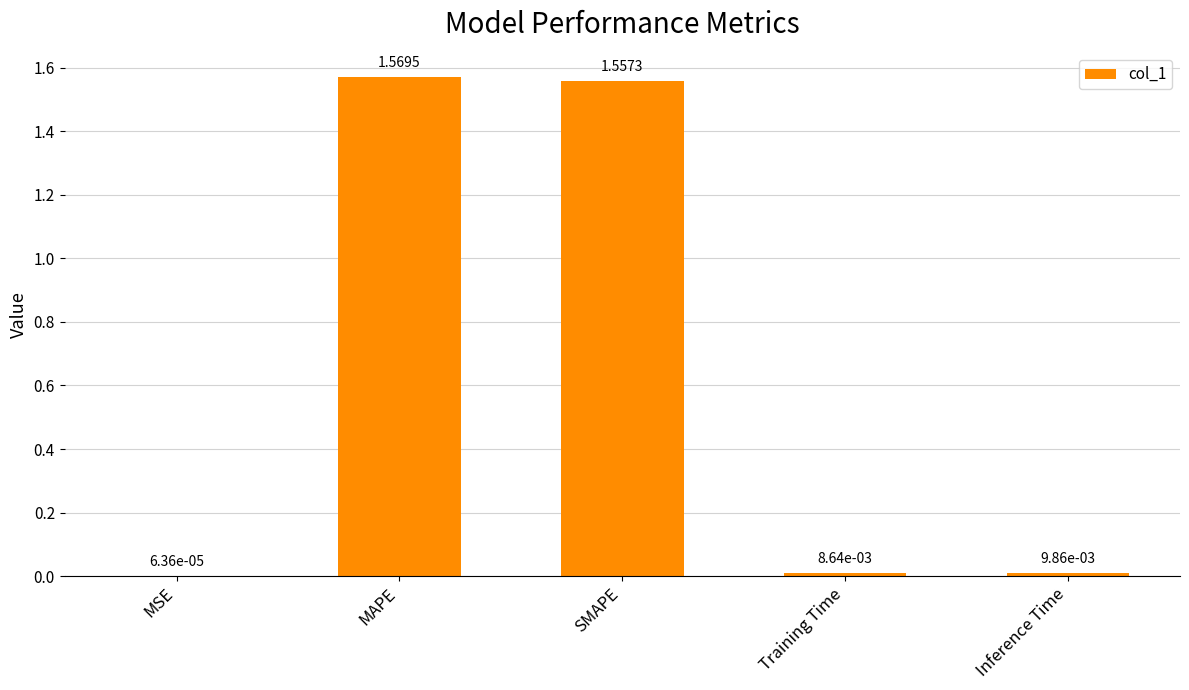

The chart shows a value of 2.7 at MAPE. True or false?

False